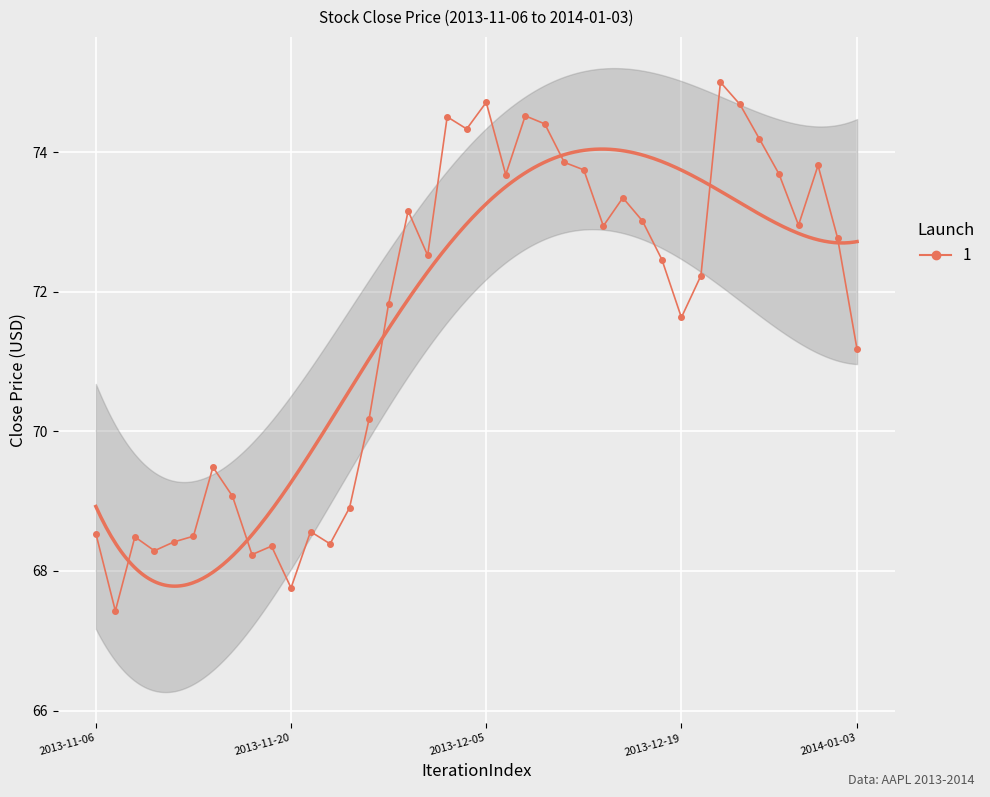

List the labels in order of value, smallest first.

2013-11-07, 2013-11-20, 2013-11-18, 2013-11-11, 2013-11-19, 2013-11-22, 2013-11-12, 2013-11-08, 2013-11-13, 2013-11-06, 2013-11-21, 2013-11-25, 2013-11-15, 2013-11-14, 2013-11-26, 2014-01-03, 2013-12-19, 2013-11-27, 2013-12-20, 2013-12-18, 2013-12-02, 2014-01-02, 2013-12-13, 2013-12-30, 2013-12-17, 2013-11-29, 2013-12-16, 2013-12-06, 2013-12-27, 2013-12-12, 2013-12-31, 2013-12-11, 2013-12-26, 2013-12-04, 2013-12-10, 2013-12-03, 2013-12-09, 2013-12-24, 2013-12-05, 2013-12-23